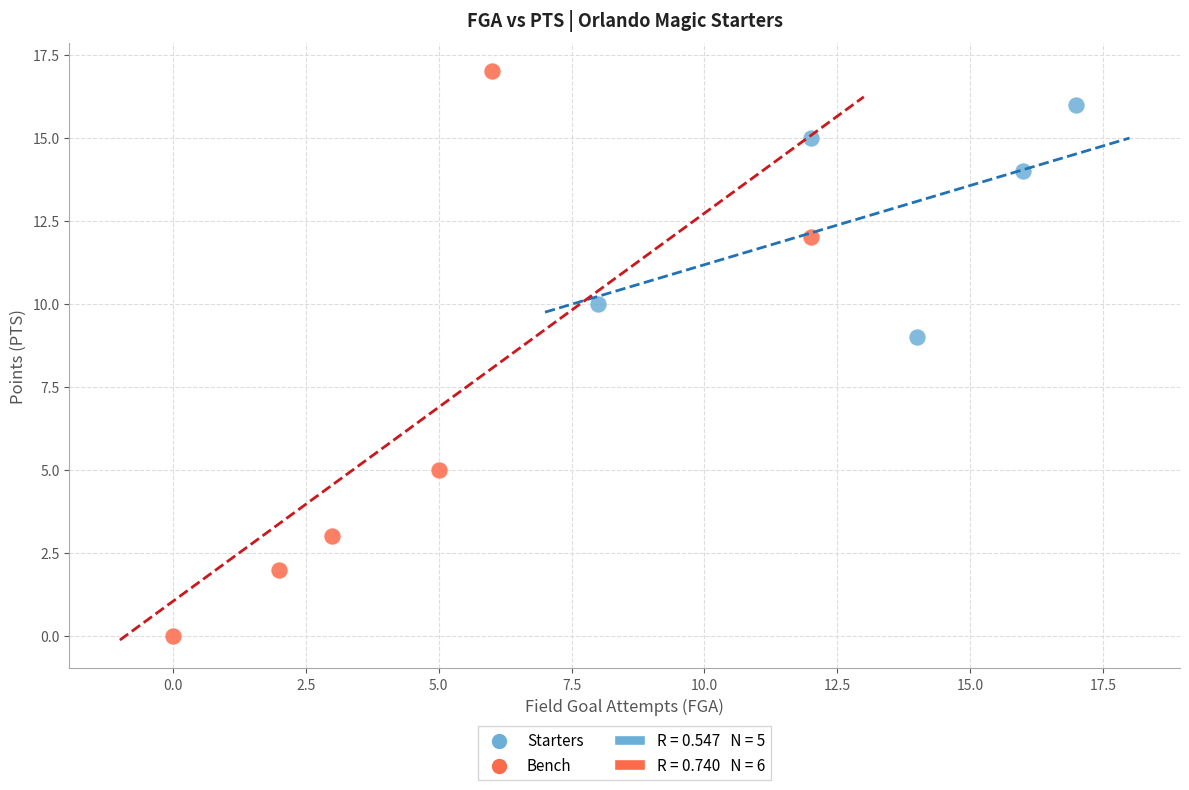

Which series has the largest Y range (max minus min)?

Bench